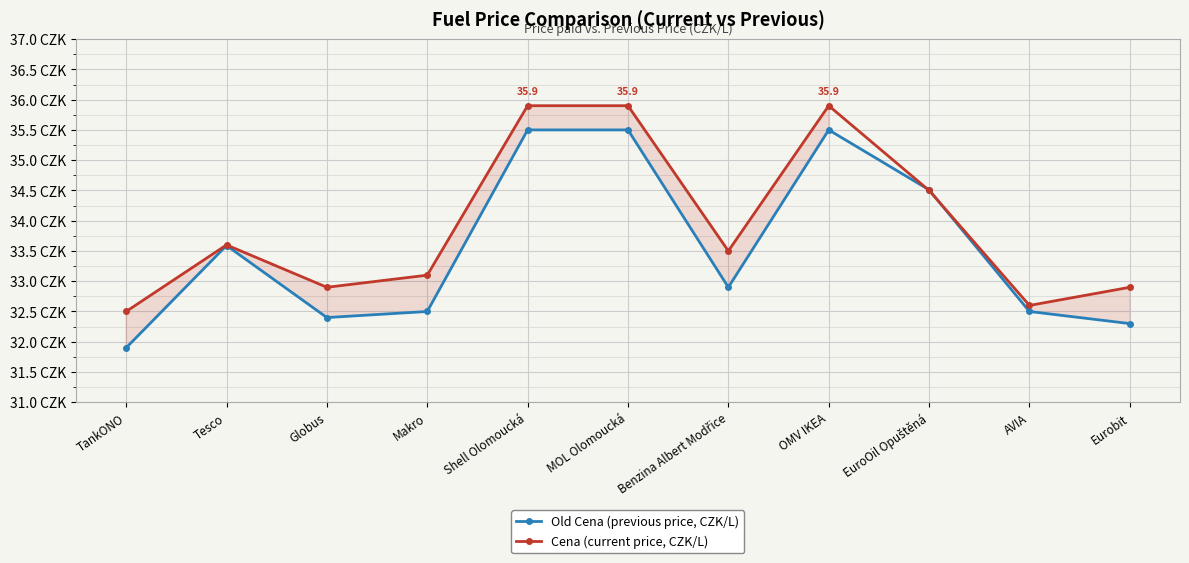

Is it true that Old Cena (previous price, CZK/L) equals 32.9 at Benzina Albert Modřice?

True